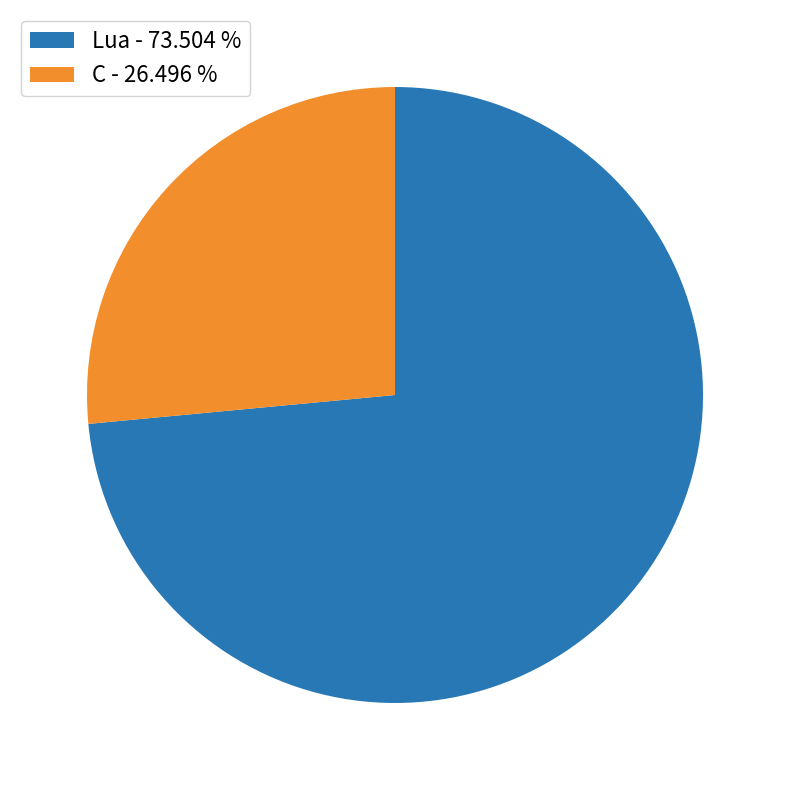

Between Lua - 73.504 % and C - 26.496 %, which is larger?

Lua - 73.504 %